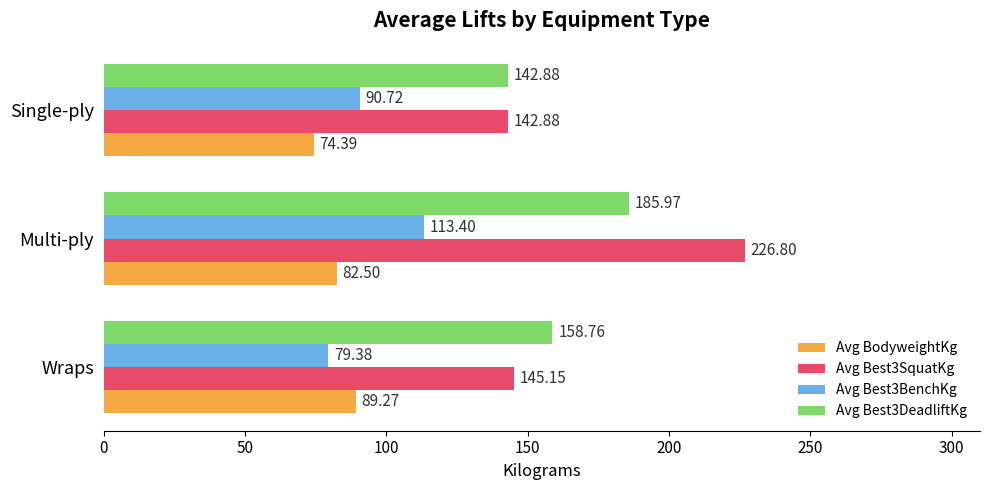

At which label does Avg BodyweightKg reach its minimum?

Single-ply